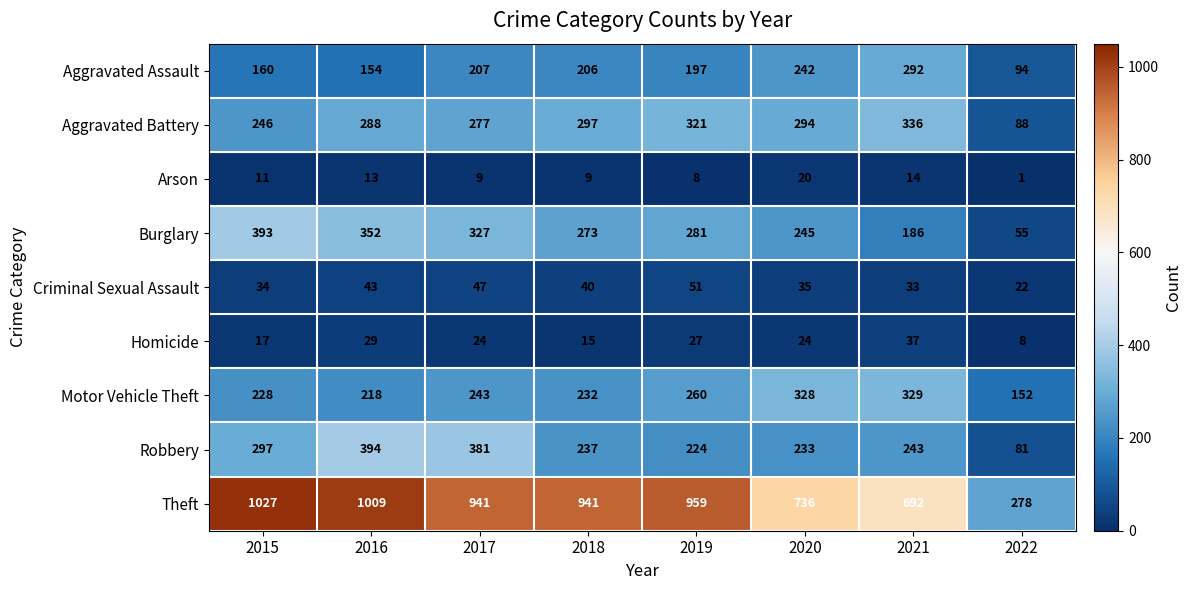

Is the value of Robbery at 2019 greater than the value of Aggravated Battery at 2022?

Yes